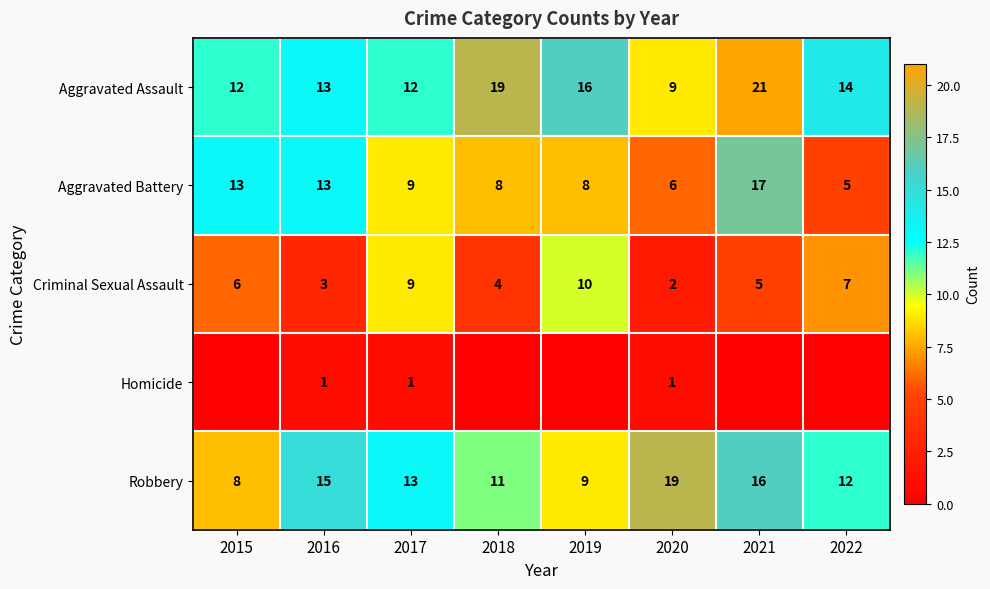

What is the difference between the maximum and minimum values in the Robbery series?

11